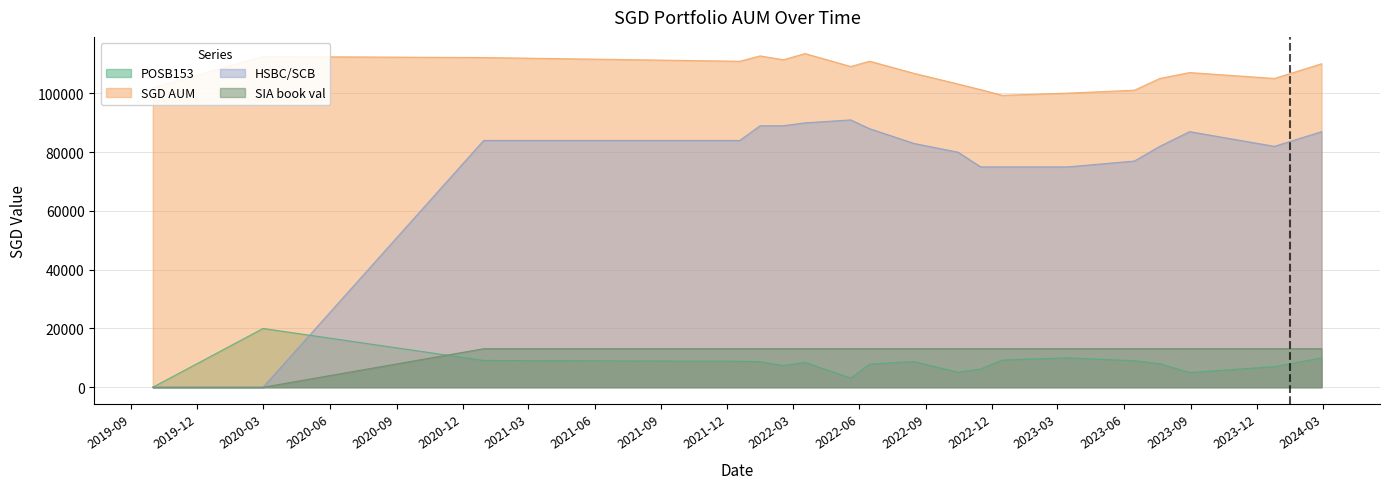

What position from the right is 2022-11-15?

8